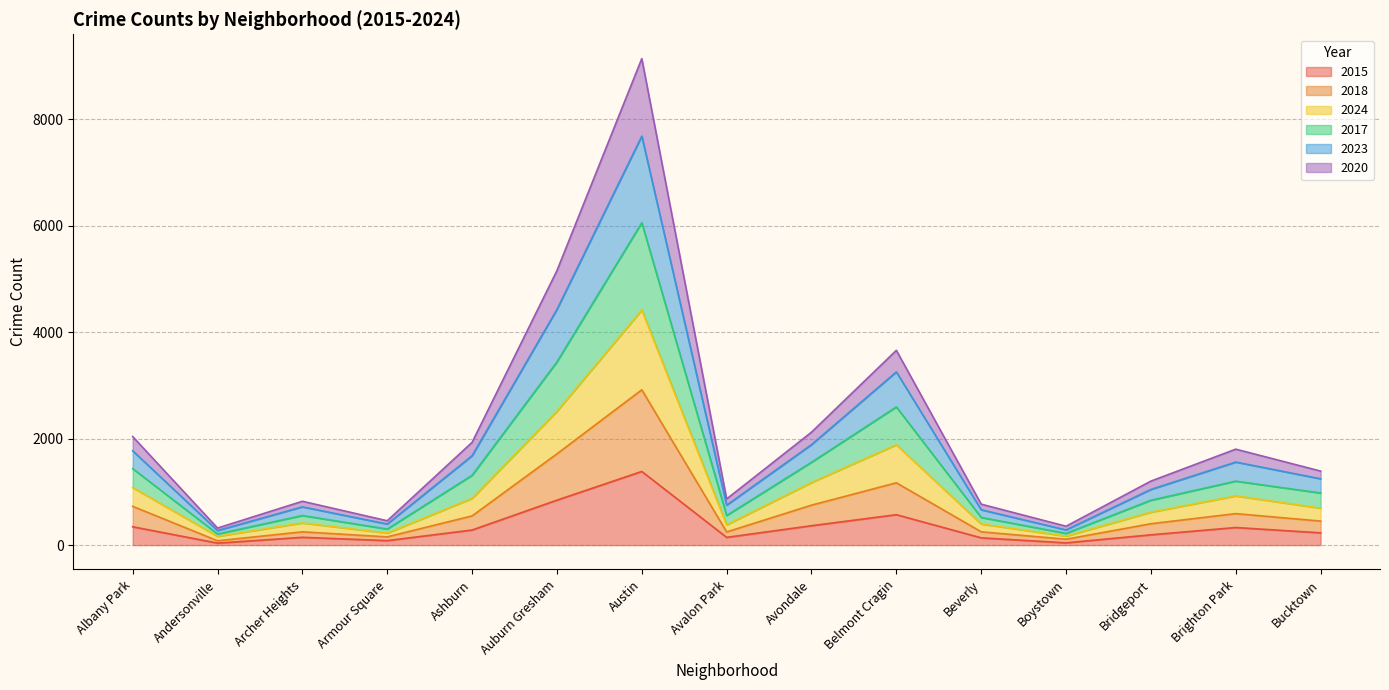

Does the chart have visible grid lines?

Yes